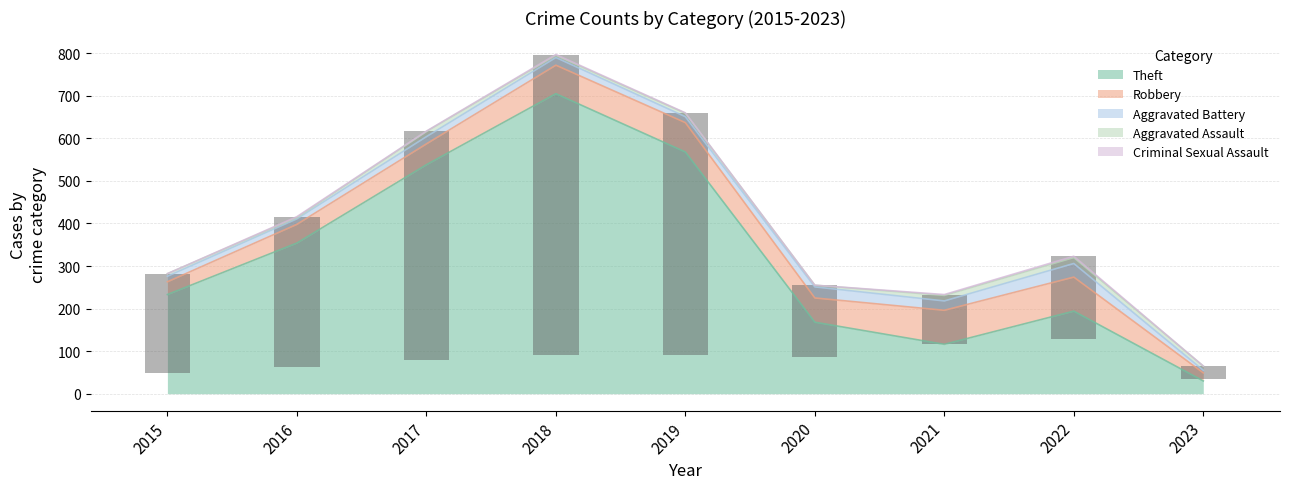

What is the sum of the Aggravated Assault values at 2021 and 2019?

21